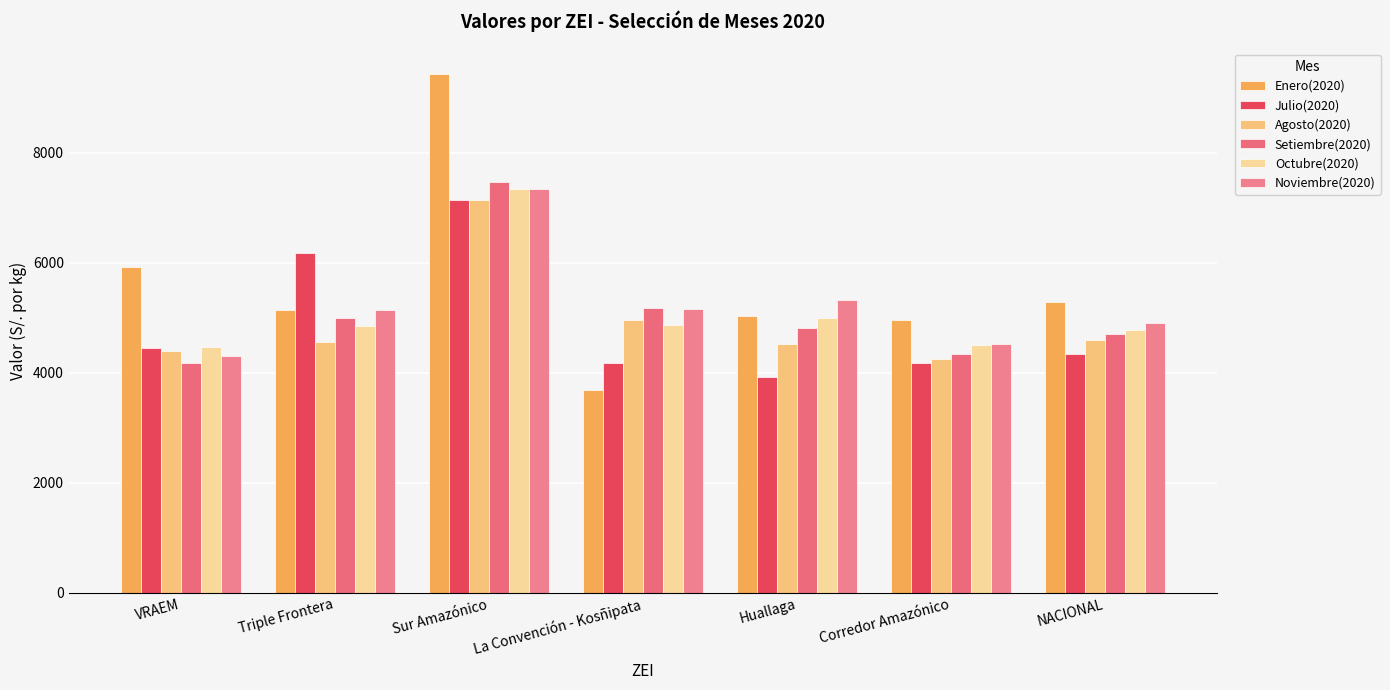

What is the label of the 7th bar from the left?

NACIONAL